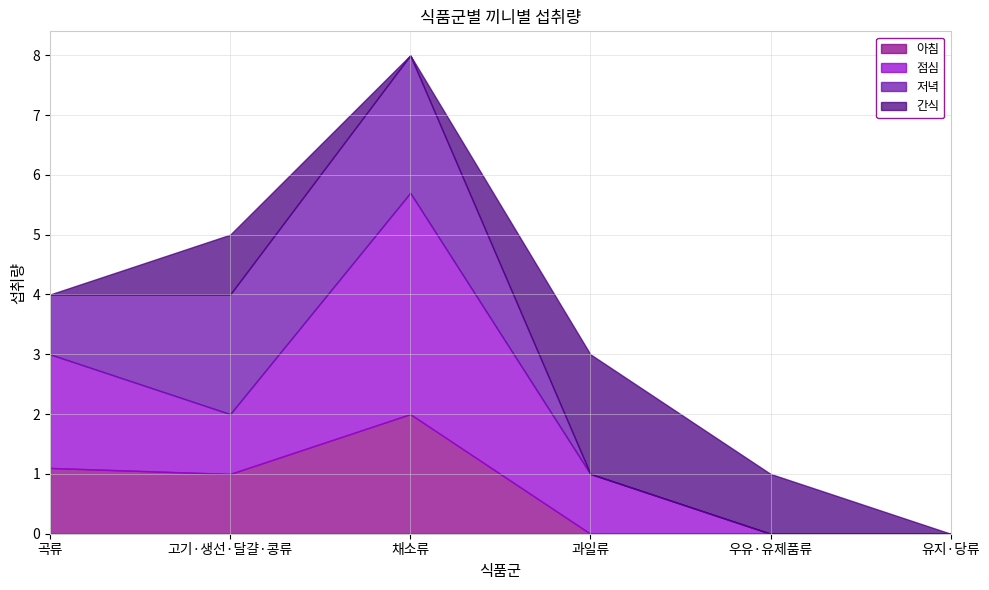

Which series has the largest total across all categories?

점심